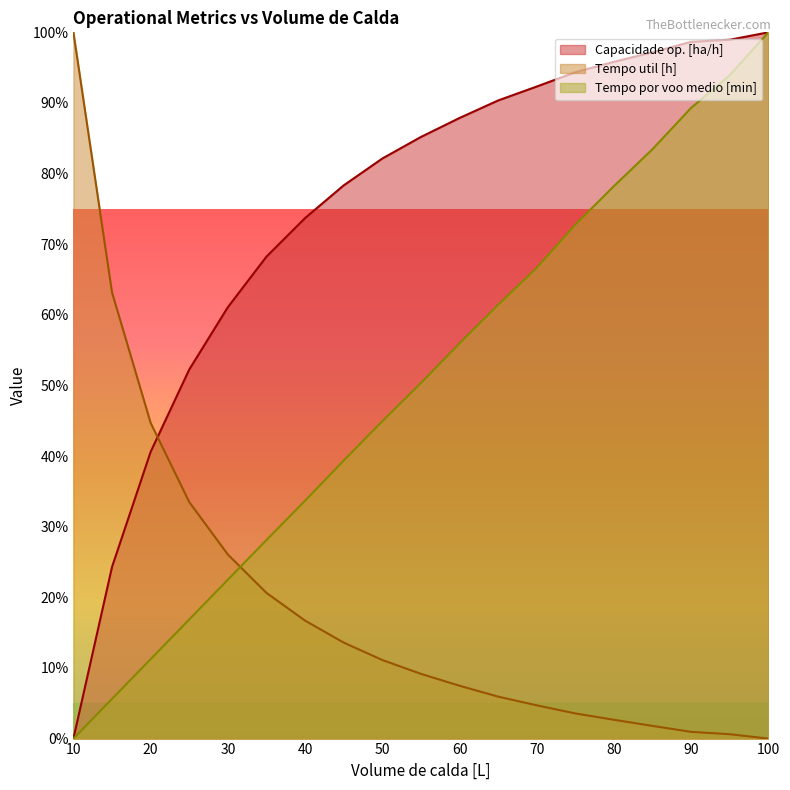

After their last crossing, which series has the higher values: Tempo util [h] or Tempo por voo medio [min]?

Tempo por voo medio [min]